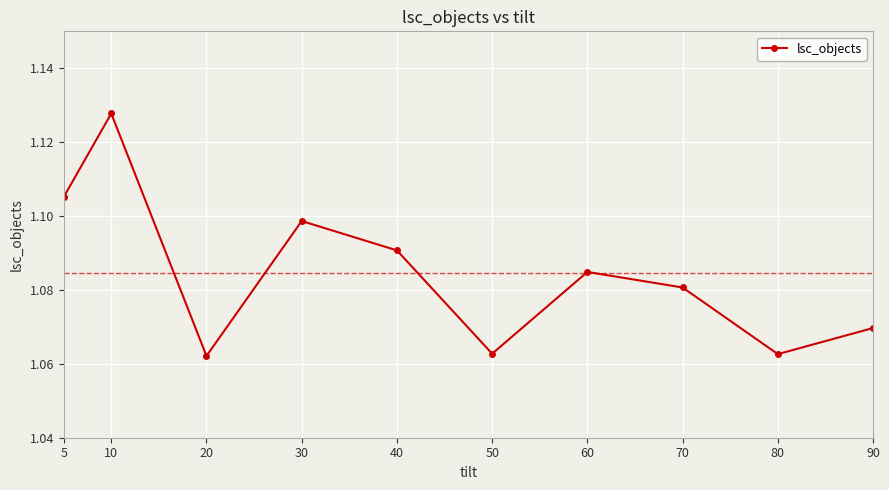

The value at 50 is 0.5. True or false?

False